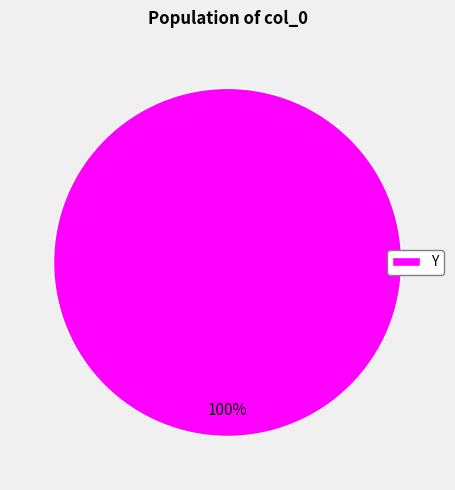

Rank the categories by value from lowest to highest.

Y